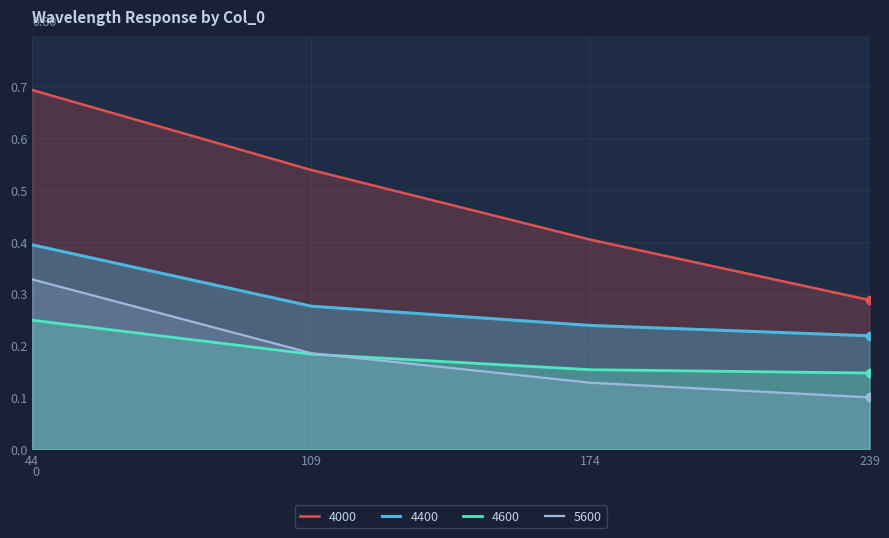

What is the value of the 5600 point at the 3rd from the left?

0.1